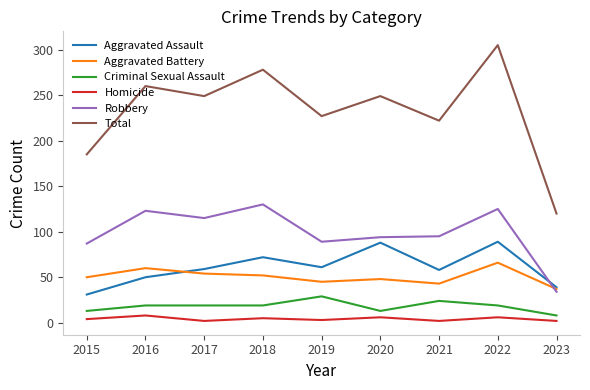

Which series changed the most between 2015 and 2023?

Total